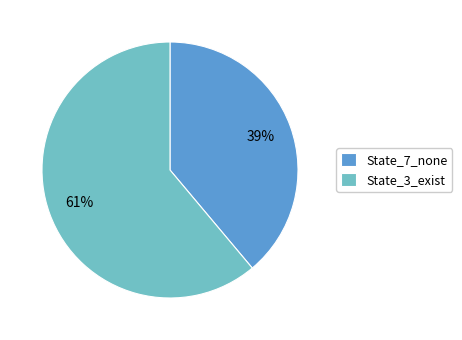

Do State_7_none and State_3_exist together represent more than half of the pie?

Yes